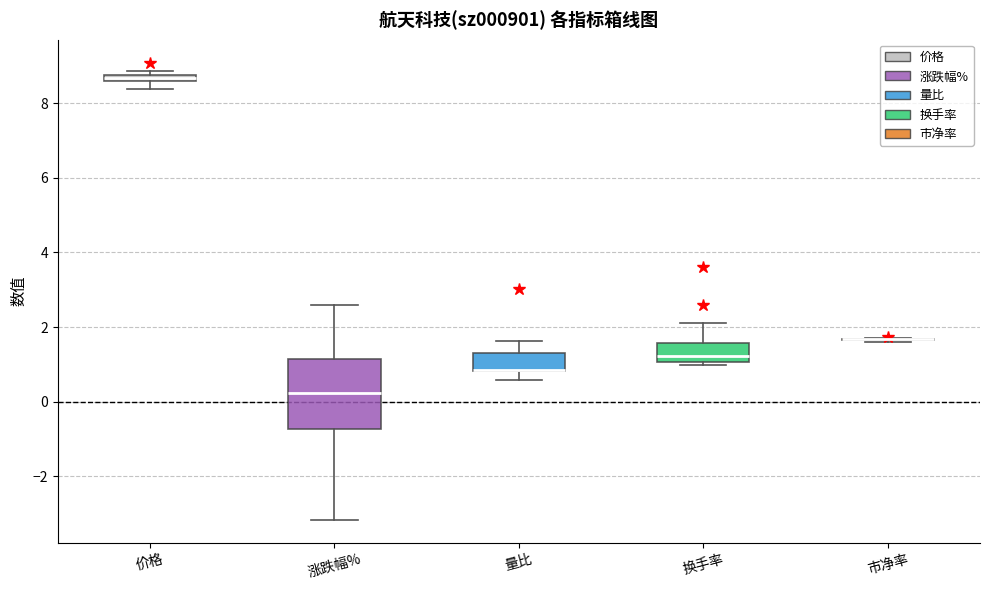

Comparing the boxes themselves (not the whiskers), which one is the tallest?

涨跌幅%